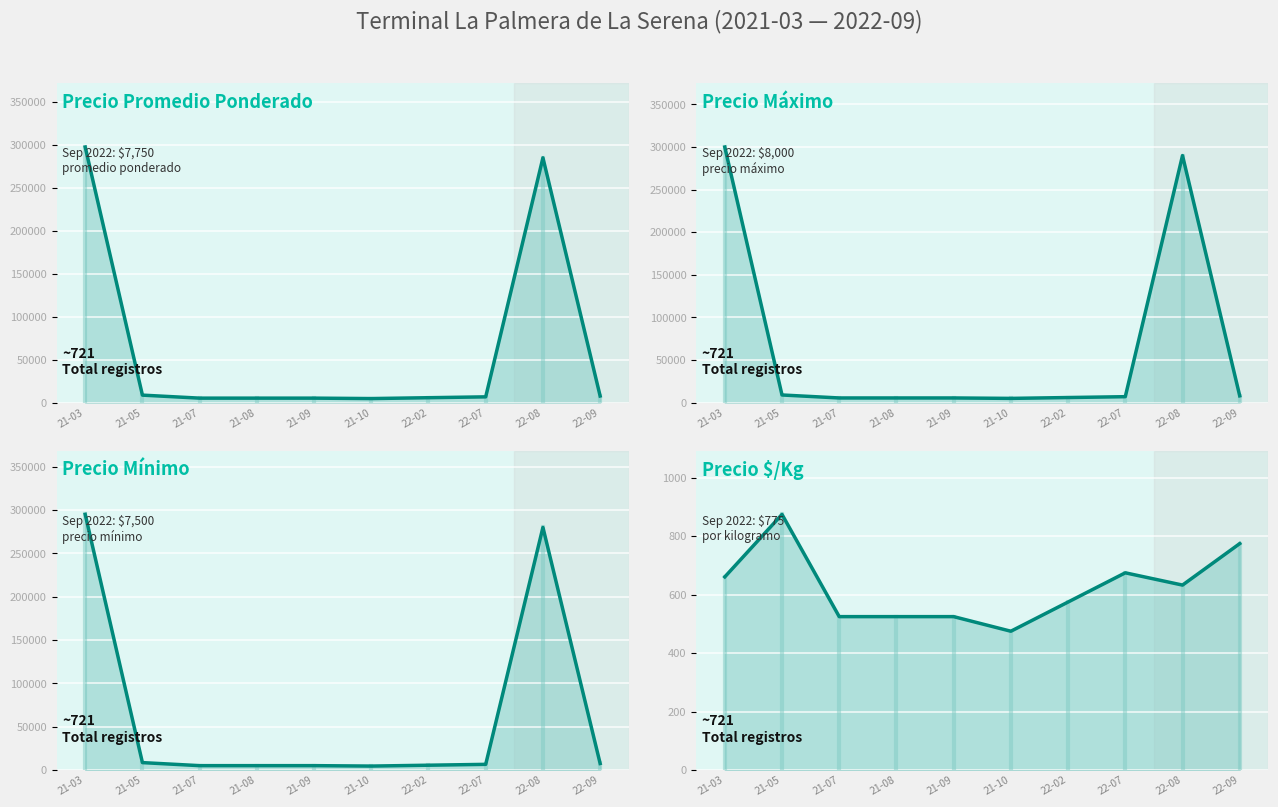

List the series in order of their peak value, lowest first.

Precio $/Kg (línea), Precio mínimo (línea), Precio promedio ponderado (línea), Precio máximo (línea)